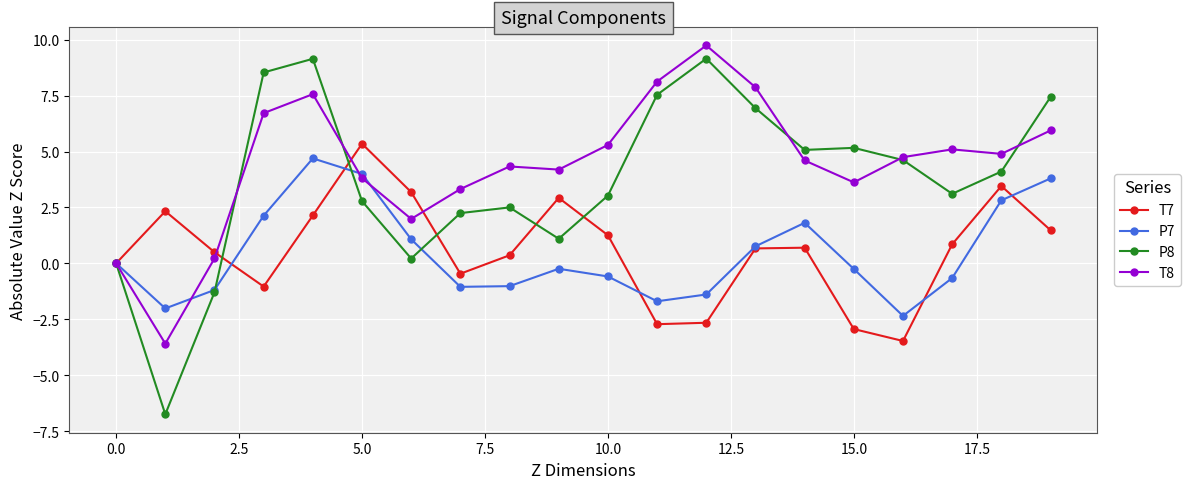

Count the number of data series in this chart.

4